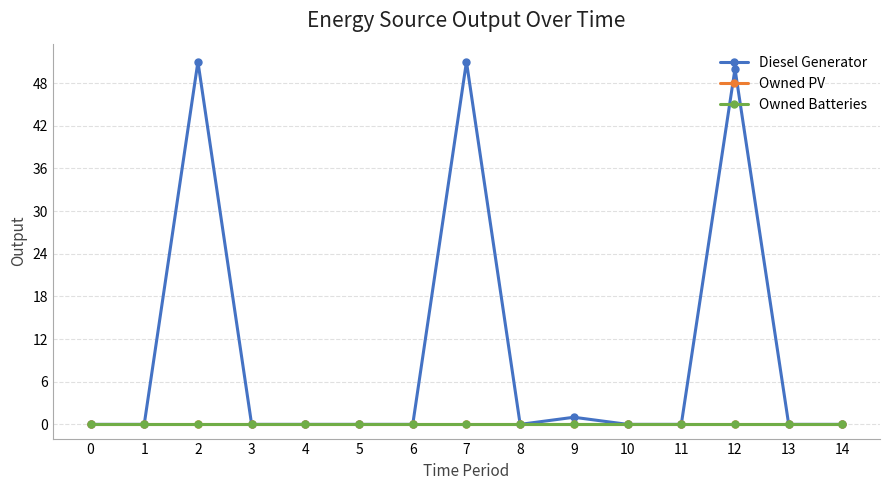

True or false: Owned PV and Owned Batteries intersect in this chart.

False